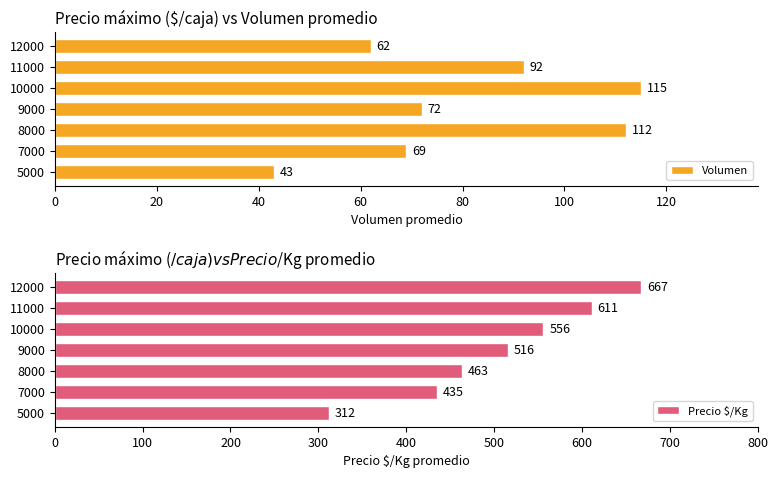

True or false: Precio $/Kg has a value of 463 at 8000.

True